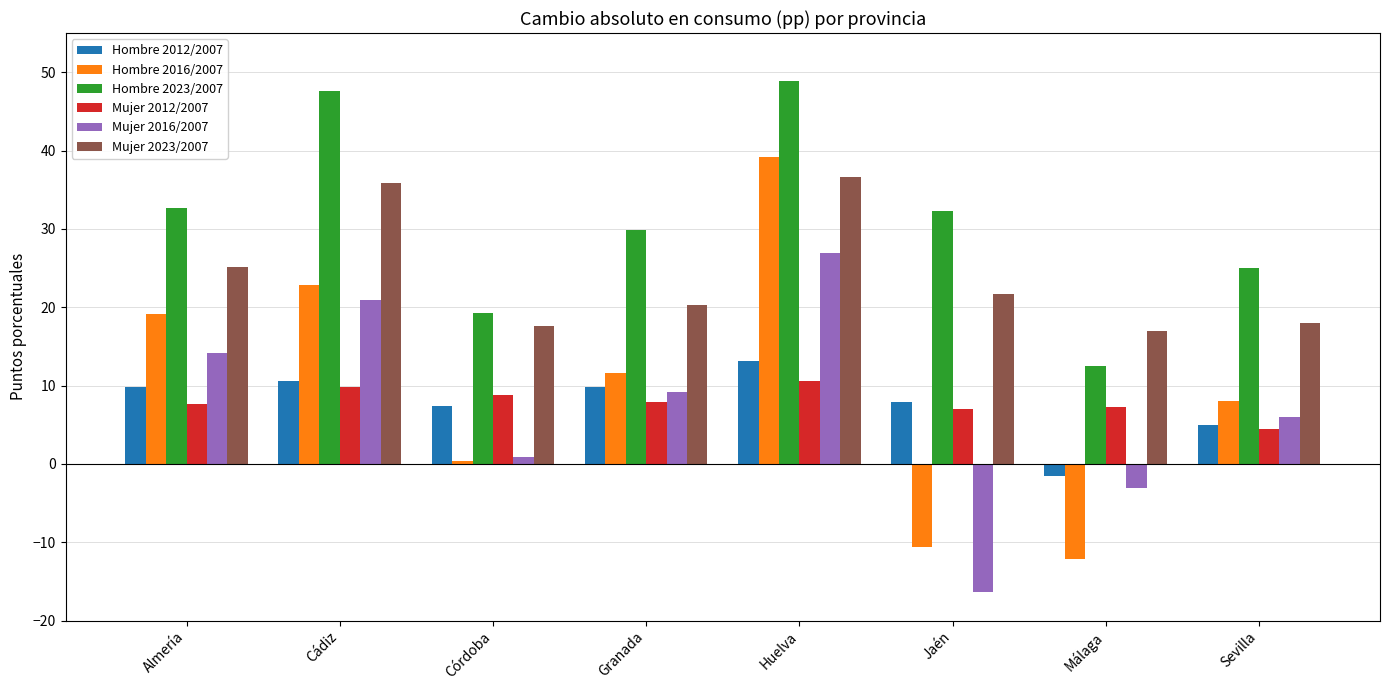

What position from the left is Sevilla?

8